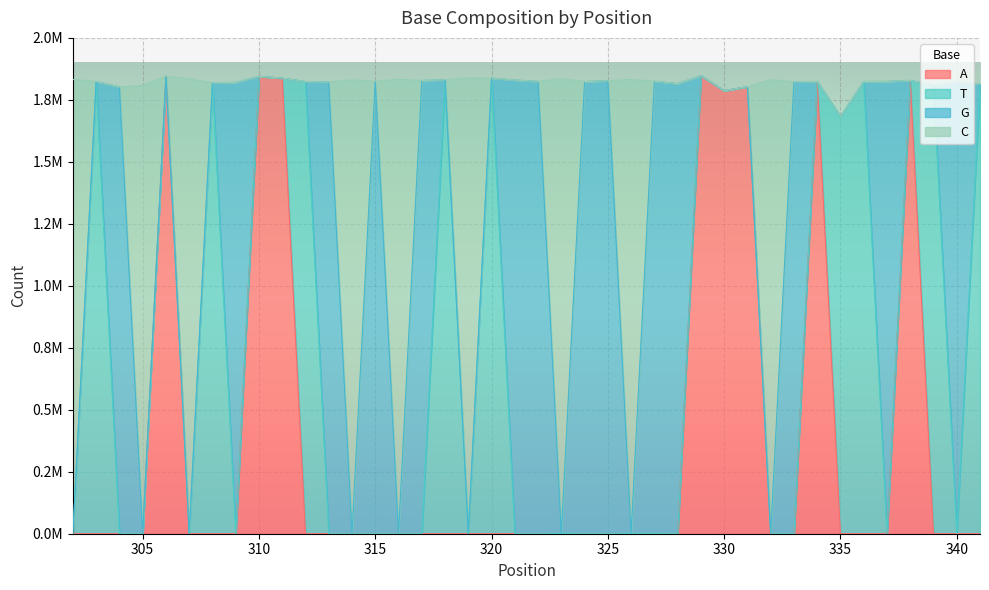

The value of C at 321 is 1203389. True or false?

False